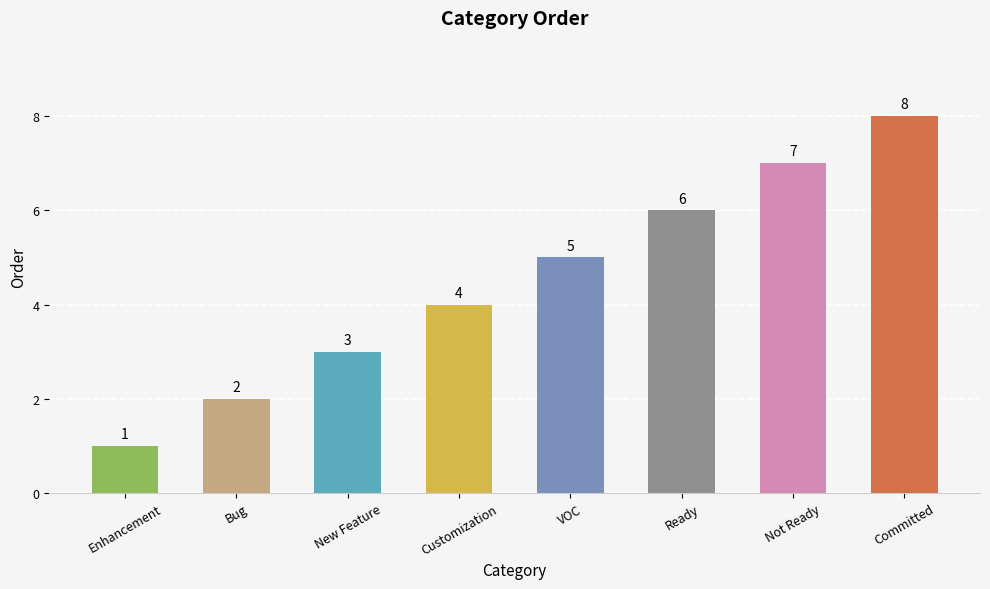

Count the number of categories in the chart.

8